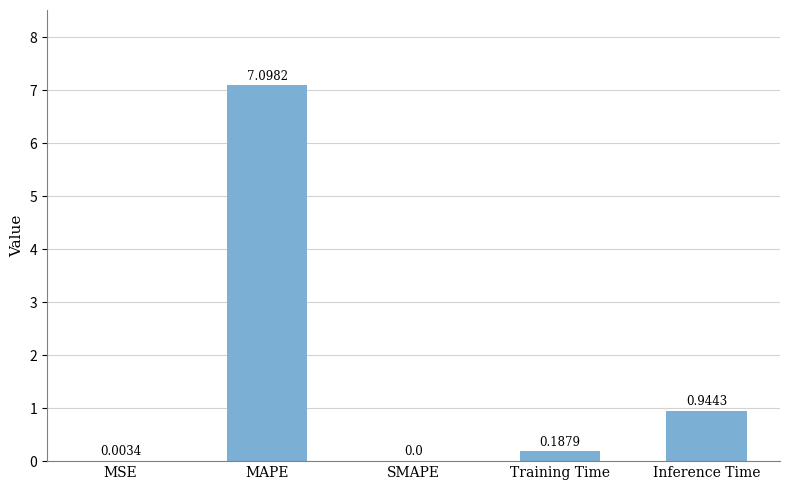

Where is the data nearest to the value 3?

Inference Time